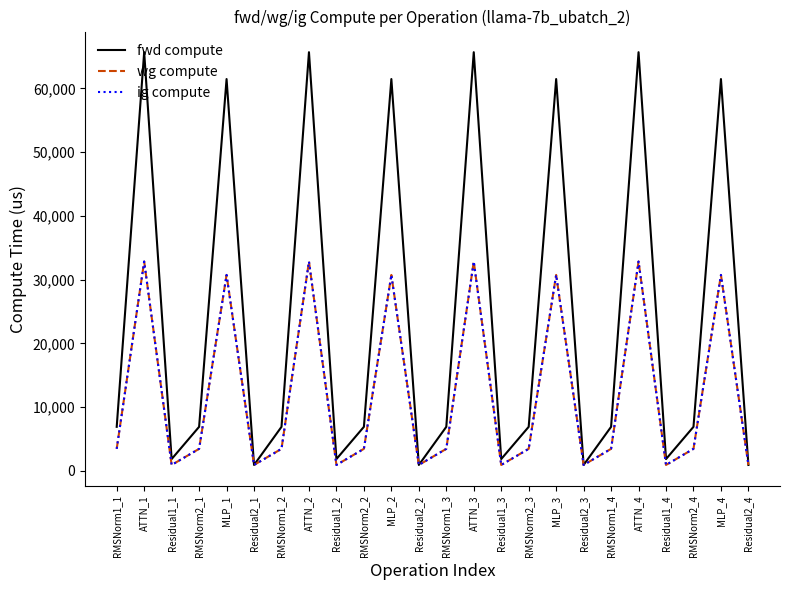

Is this an area chart (filled region under the line)?

No